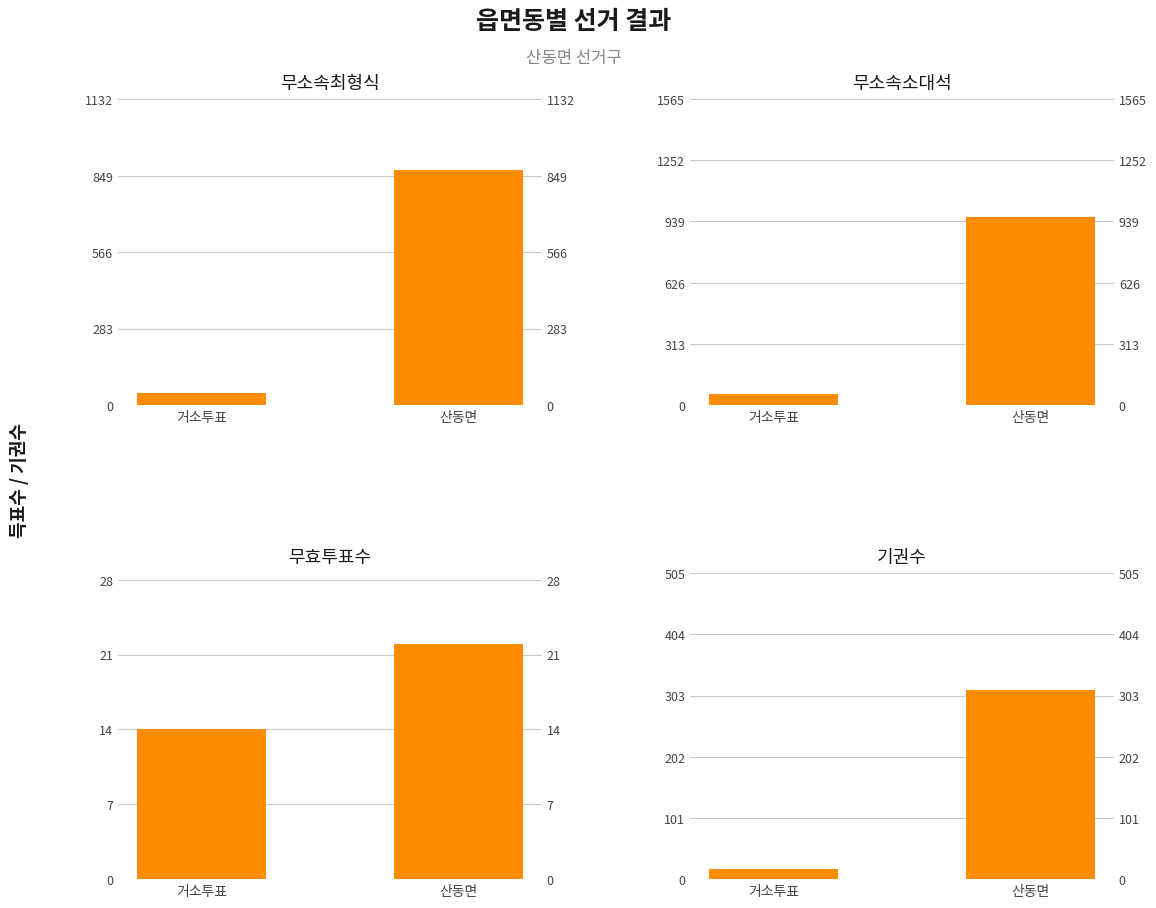

What position from the left is 산동면?

2